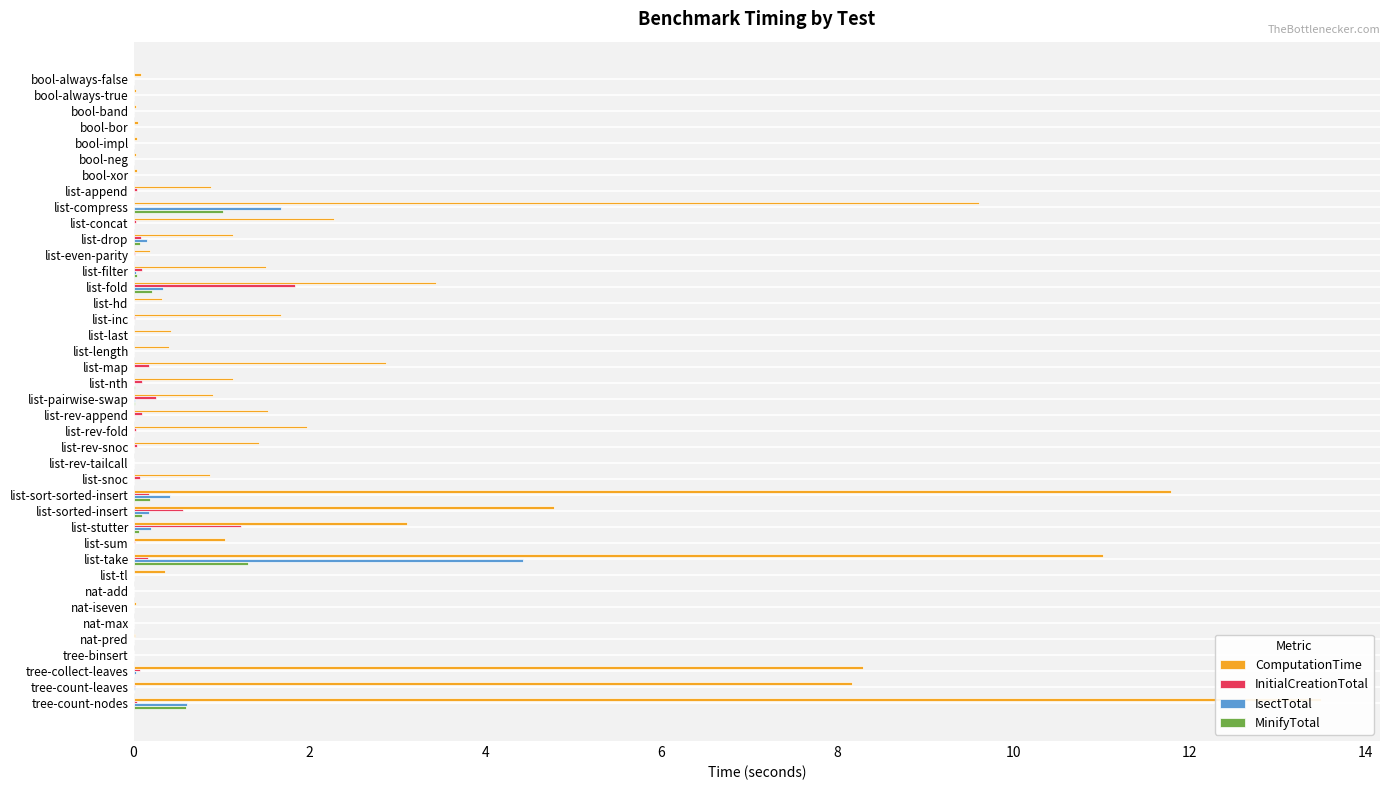

What are all the series names shown in the legend?

ComputationTime, InitialCreationTotal, IsectTotal, MinifyTotal